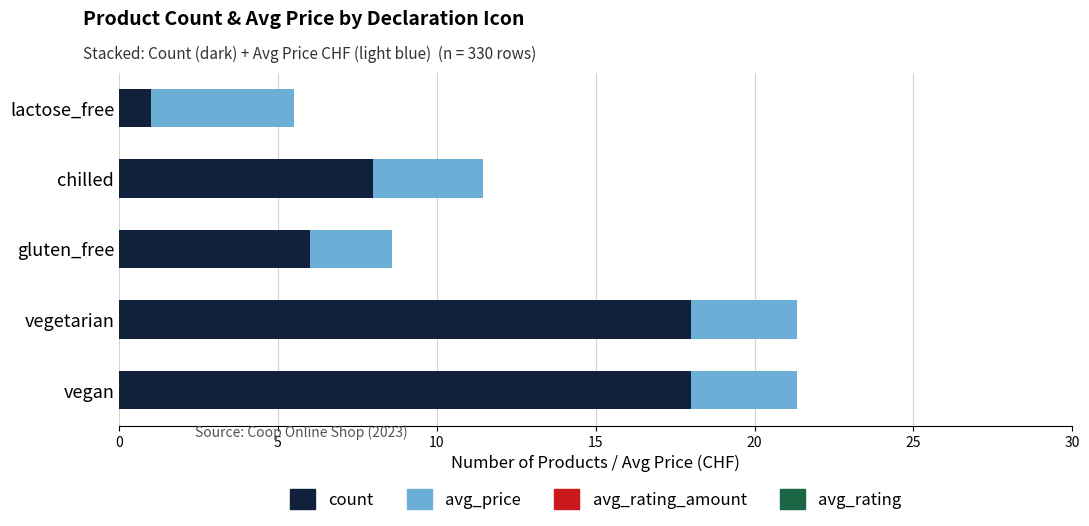

What is the sum of all count values?

51.0